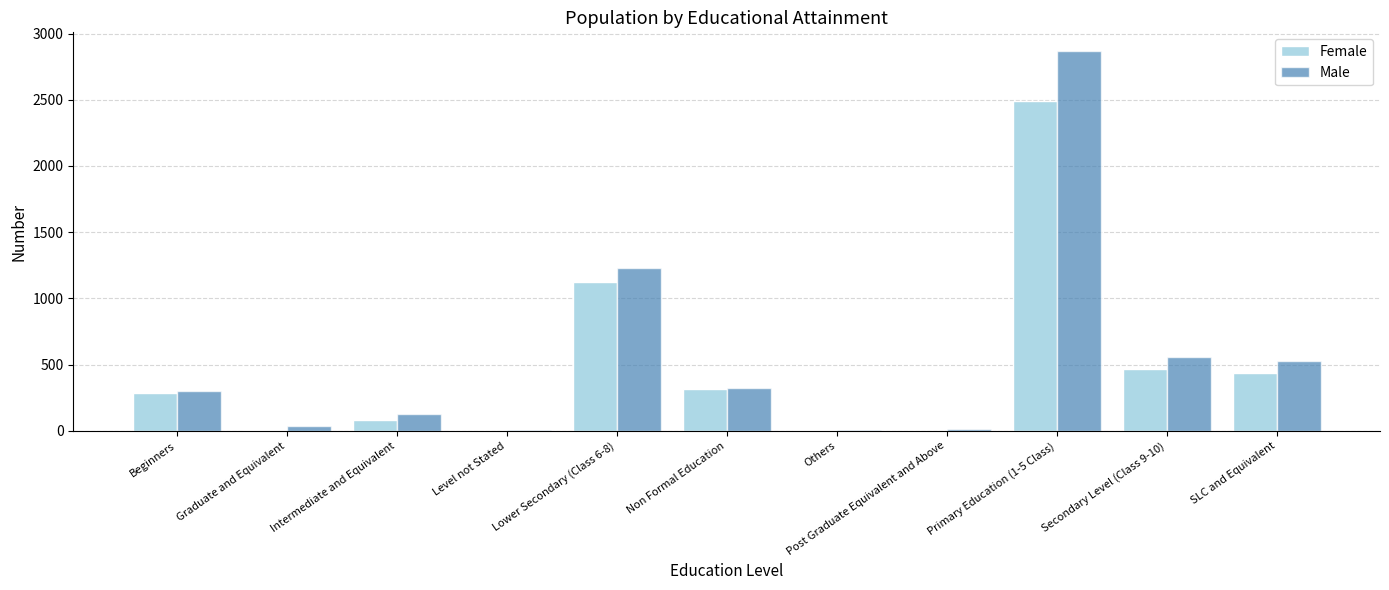

What is the sum of the Female values at Others and Post Graduate Equivalent and Above?

9